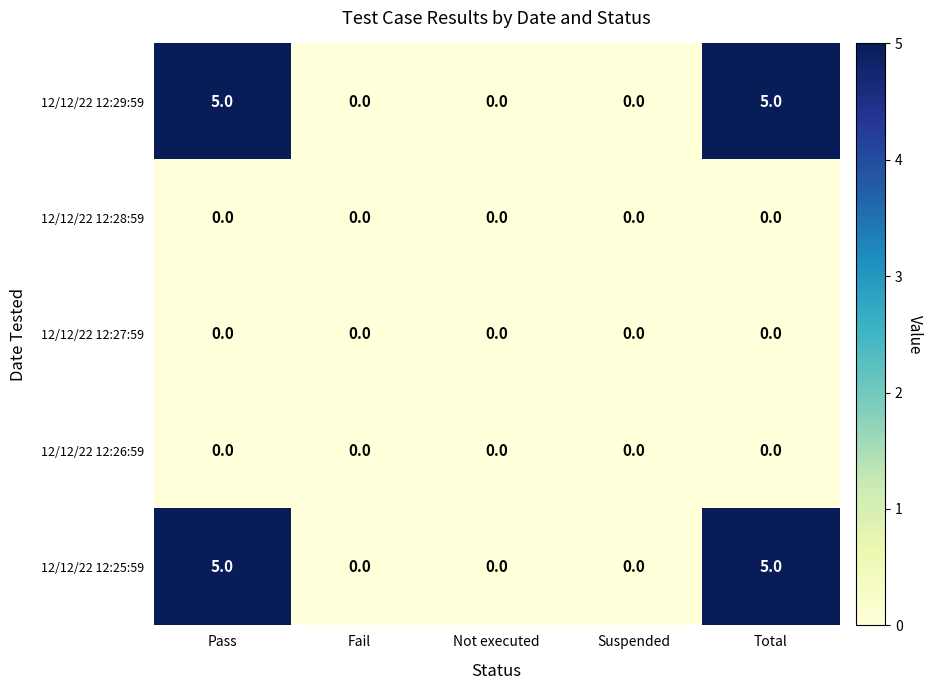

True or false: 12/12/22 12:29:59 has a value of 2 at Total.

False